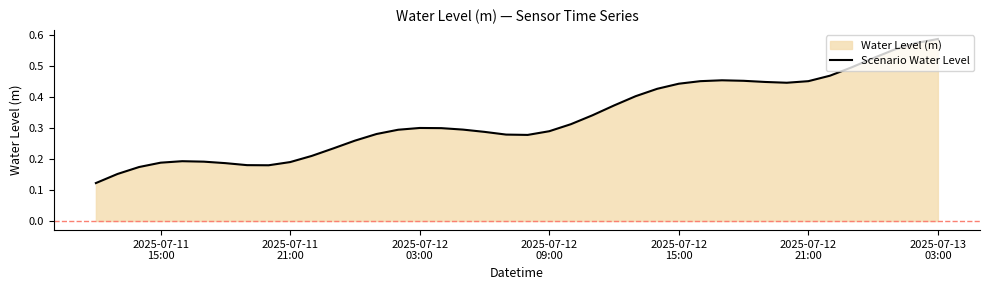

Does the chart display data point markers on the line(s)?

No